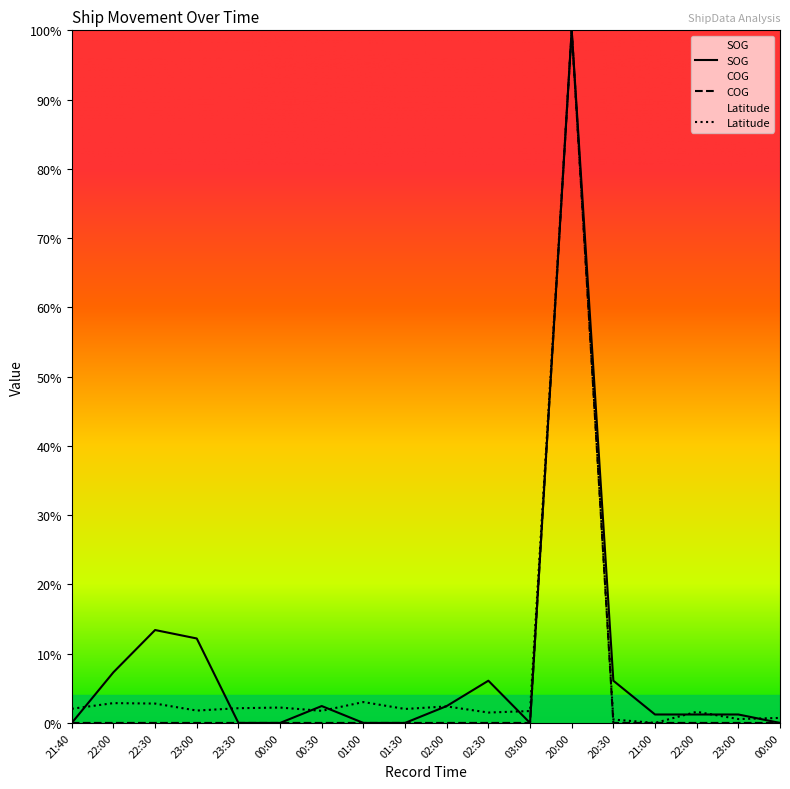

At how many categories does at least one series exceed 85?

1